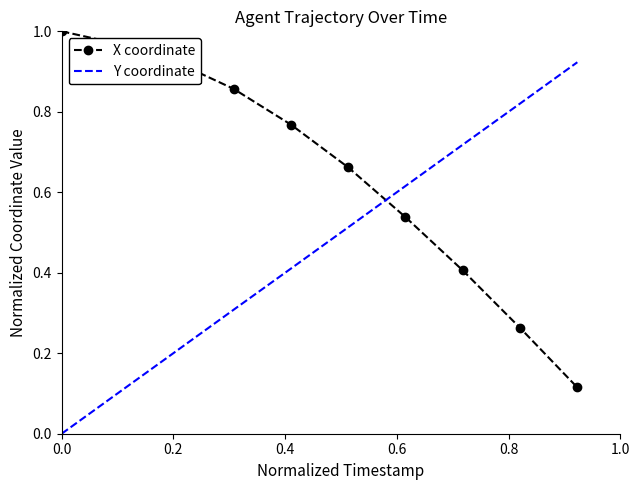

Which series has the largest total across all categories?

X coordinate